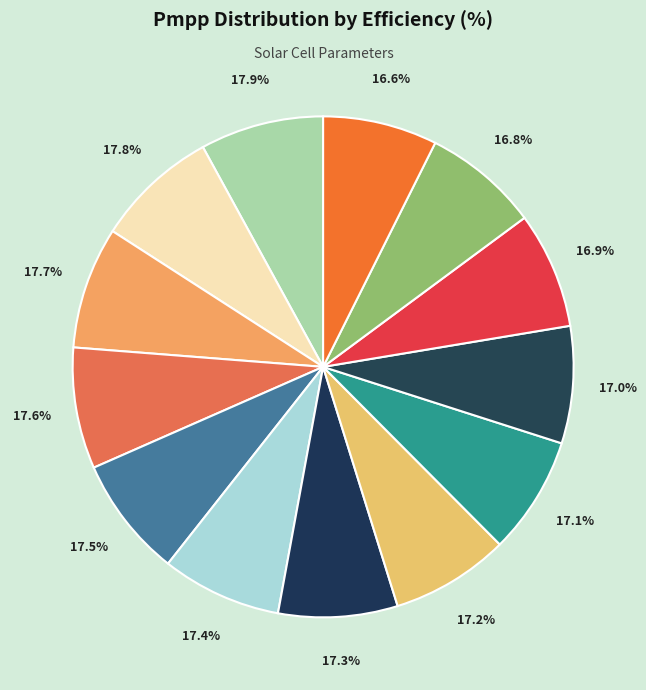

What is the smallest slice in the pie chart?

16.6%